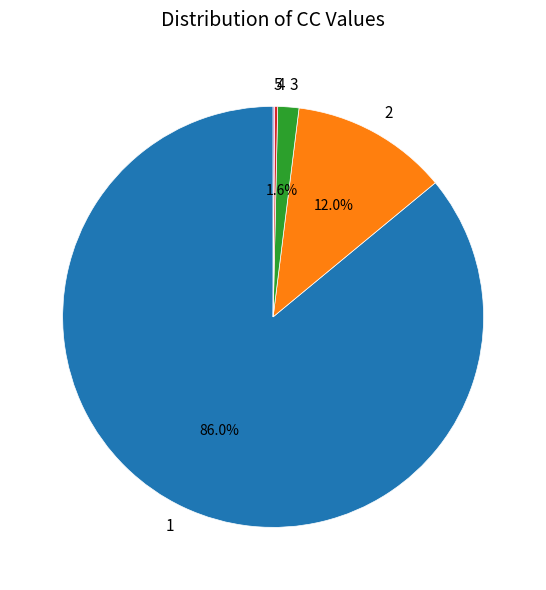

The 2 slice represents 12% of the pie. True or false?

True